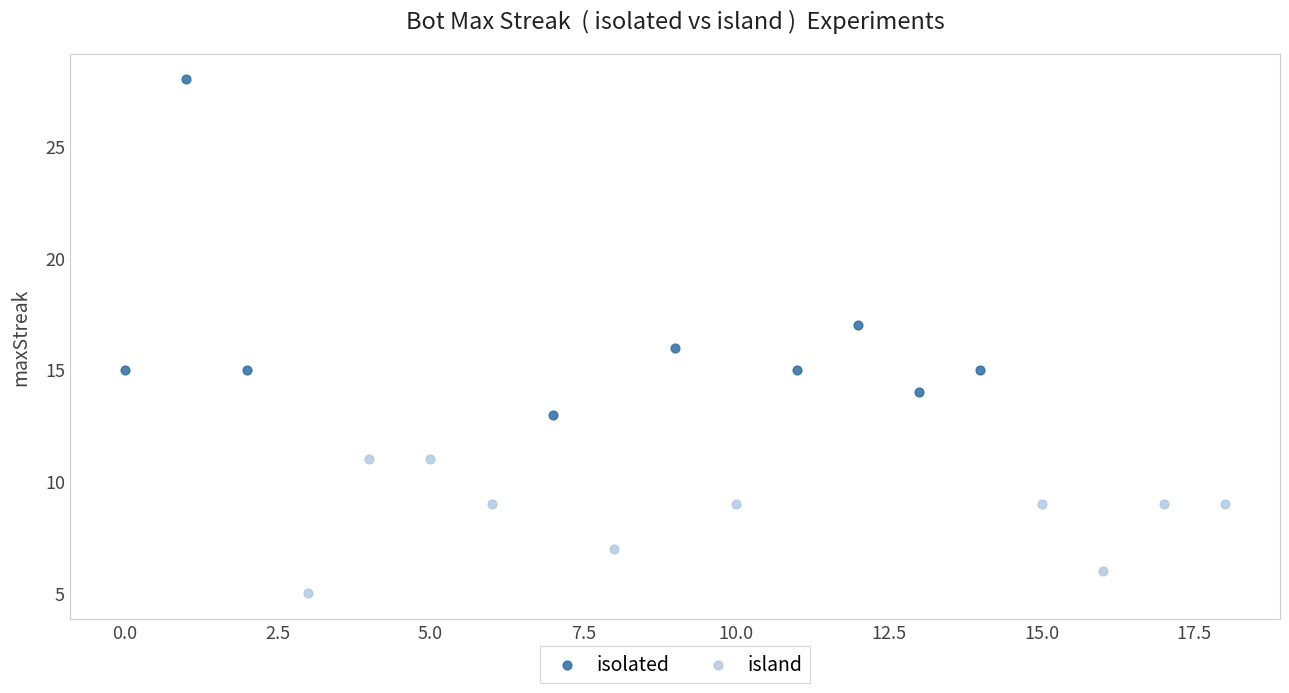

What are all the series names shown in the legend?

isolated, island